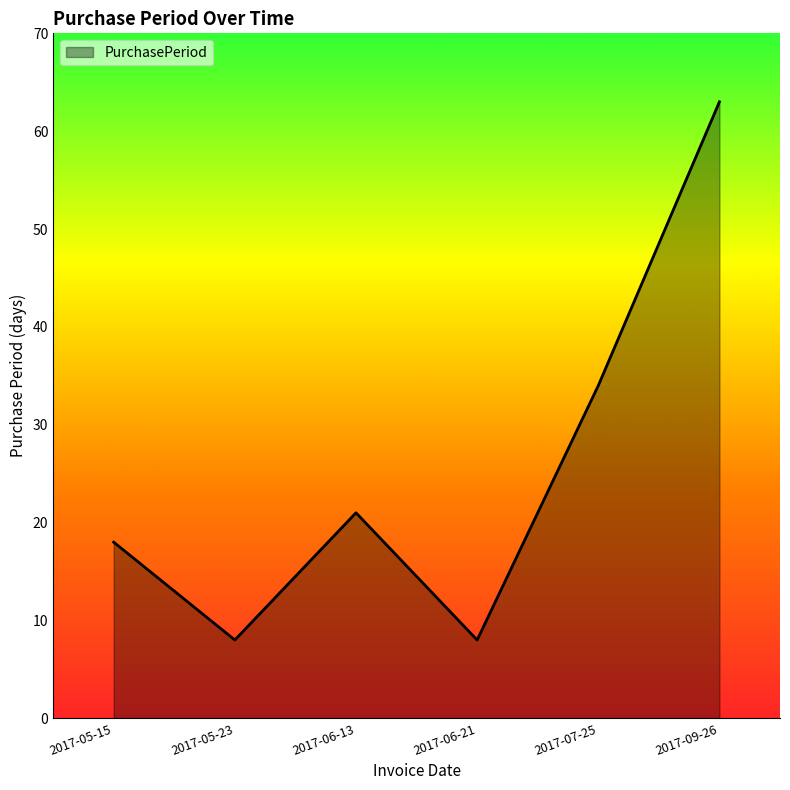

Read the value at 2017-07-25, to the nearest 5.

35